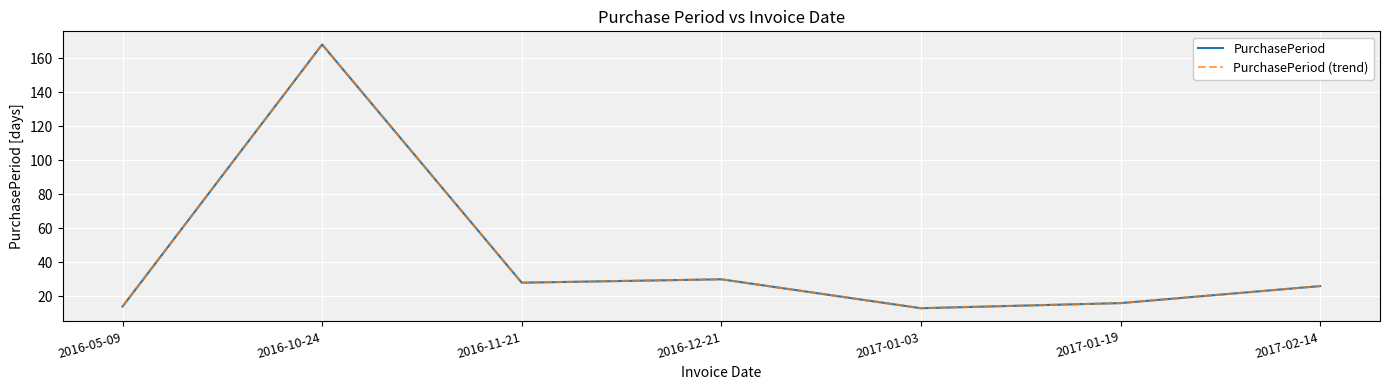

Is this an area chart (filled region under the line)?

No